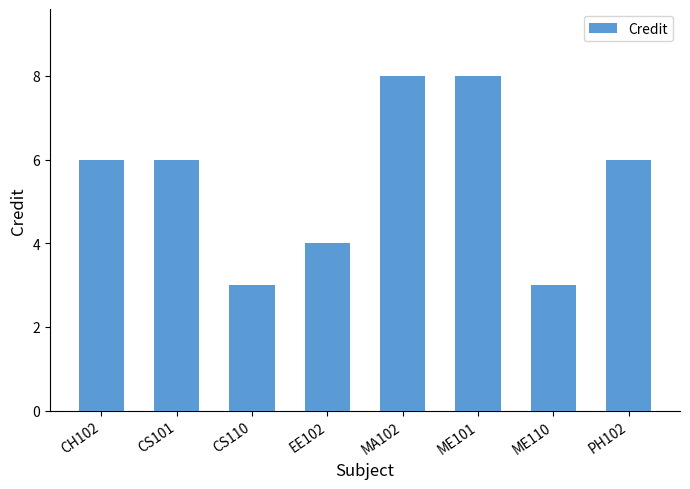

What is the value of the 8th bar from the left?

6